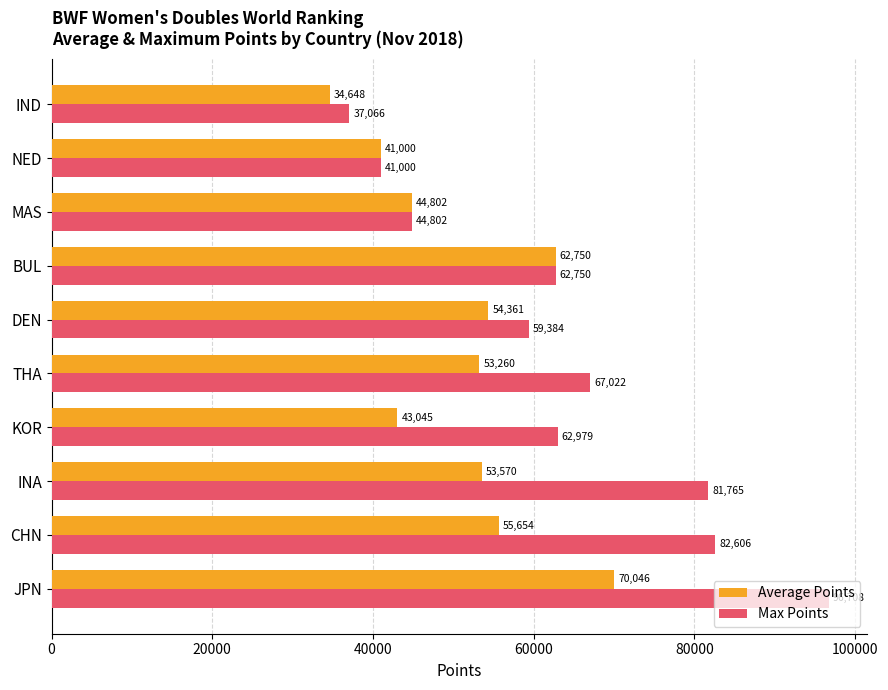

At CHN, list the series in order from smallest to largest.

Average Points, Max Points